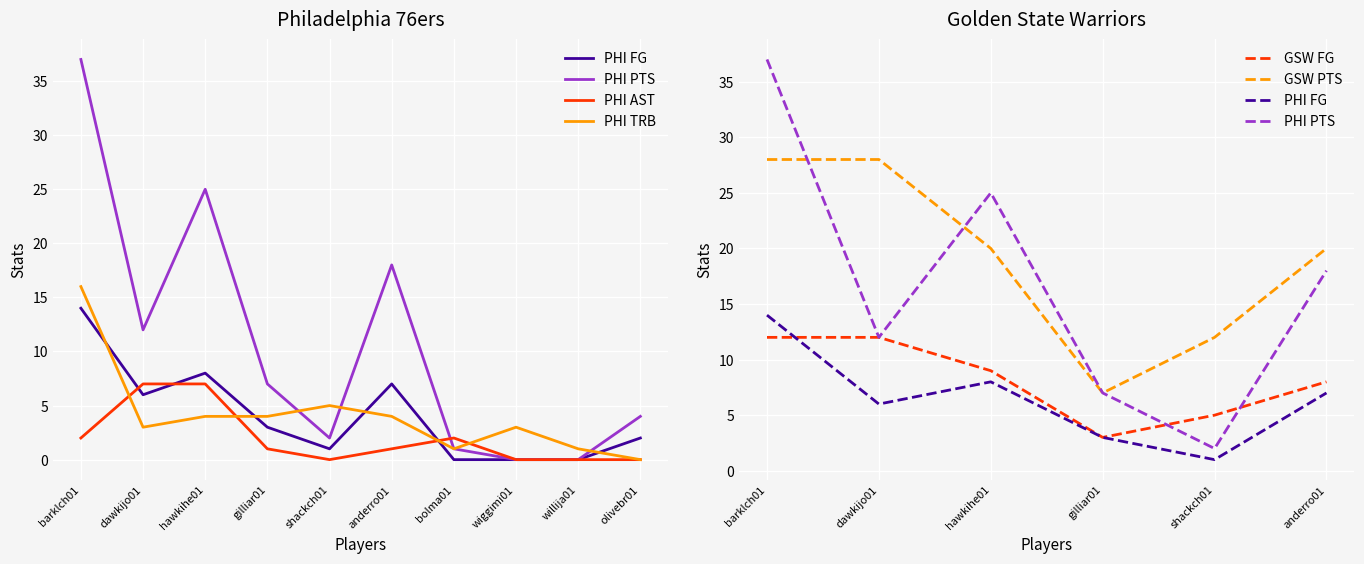

What position from the left is gilliar01?

4